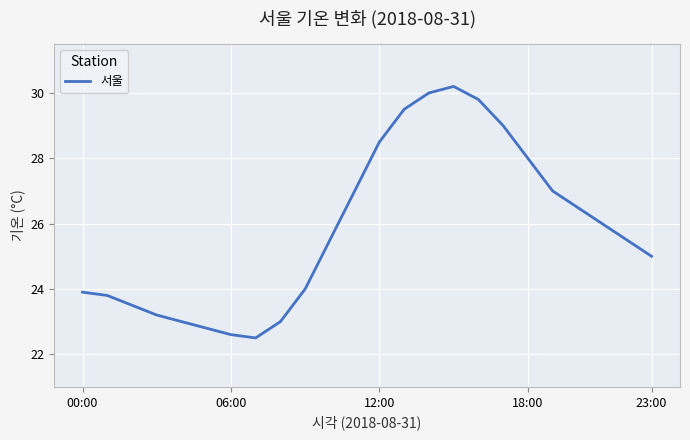

What is the smallest value displayed?

22.5